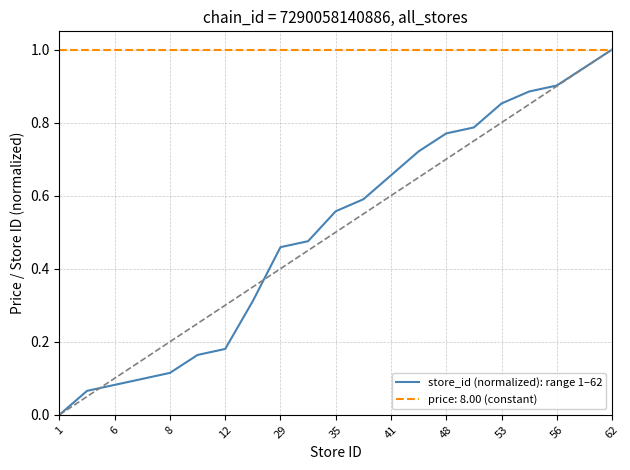

Which series has the widest spread of values?

store_id (normalized): range 1–62